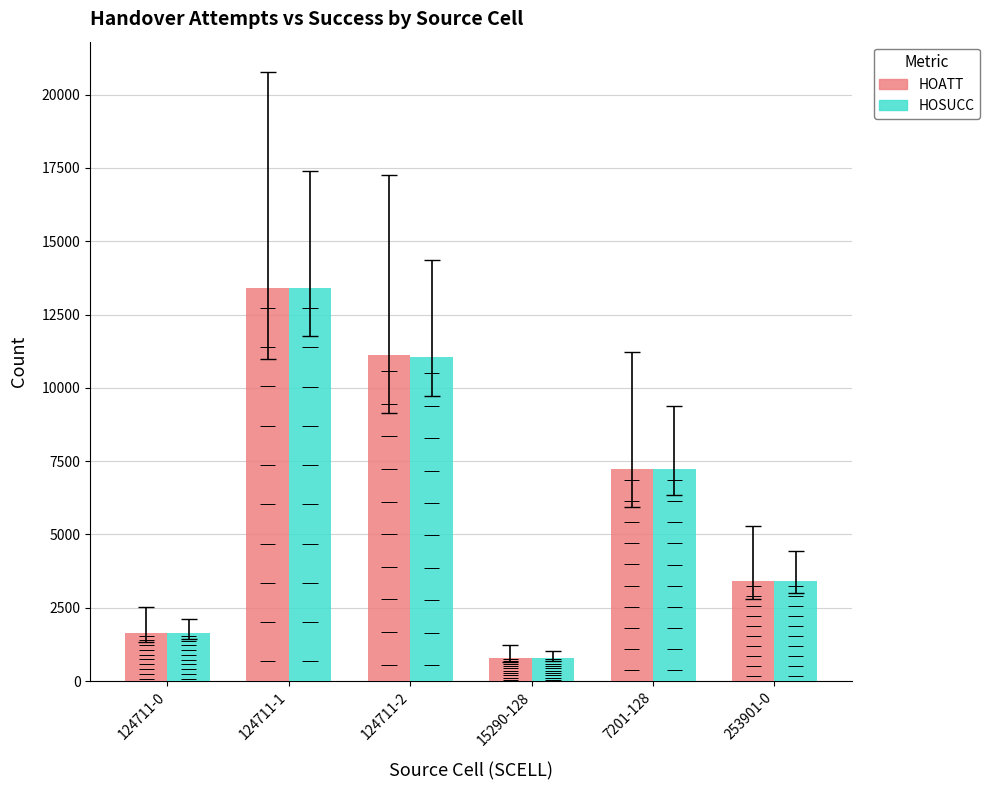

What is the average value of the HOATT series?

6267